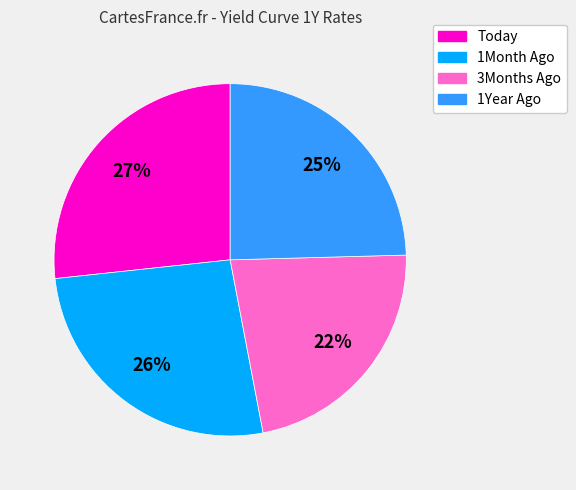

What is the ratio of the value at 3Months Ago to the value at Today?

0.8